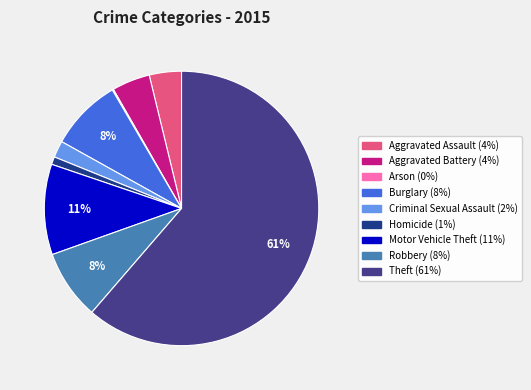

Is there any slice that represents more than half of the pie?

Yes